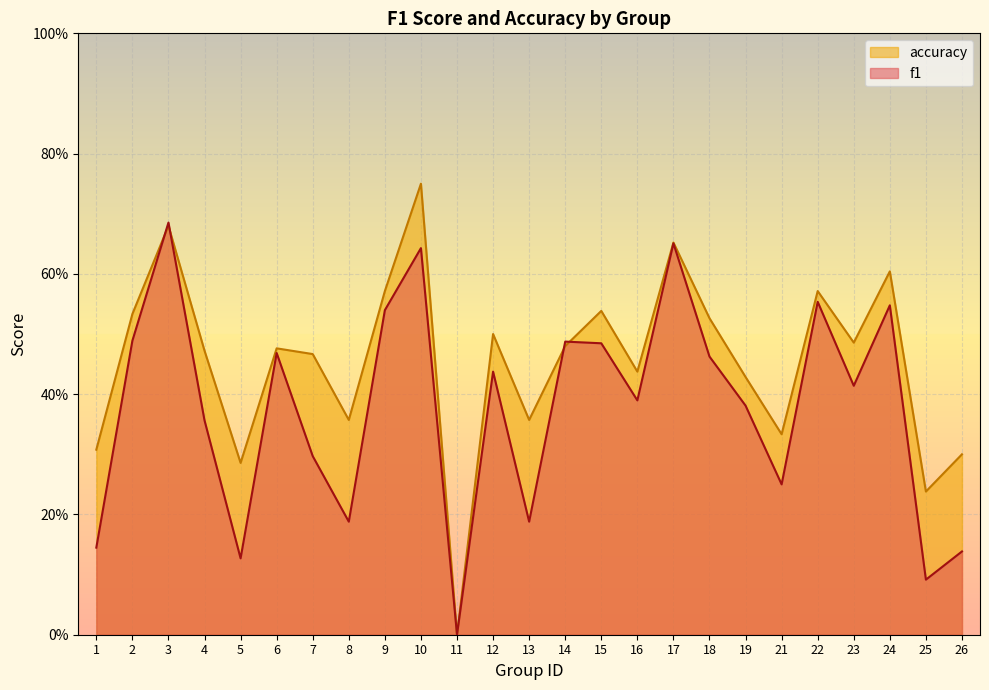

What is the difference between the f1 values at 10 and 2?

0.2